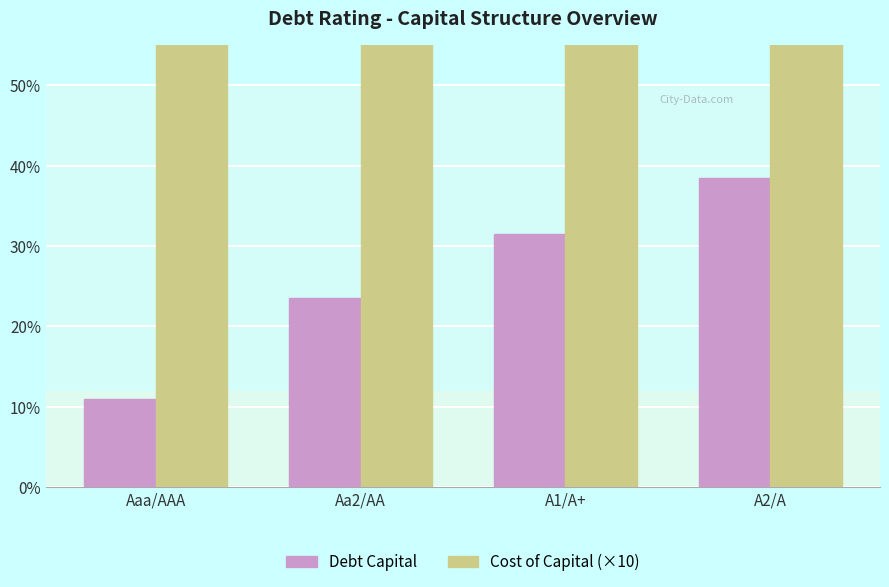

The Cost of Capital (×10) series shows 1.5 at Aa2/AA. True or false?

False